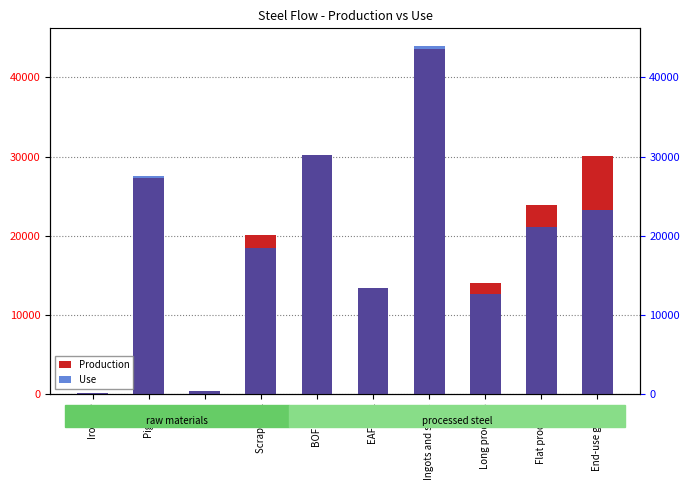

True or false: Use has a value of 23275.0 at End-use goods.

True